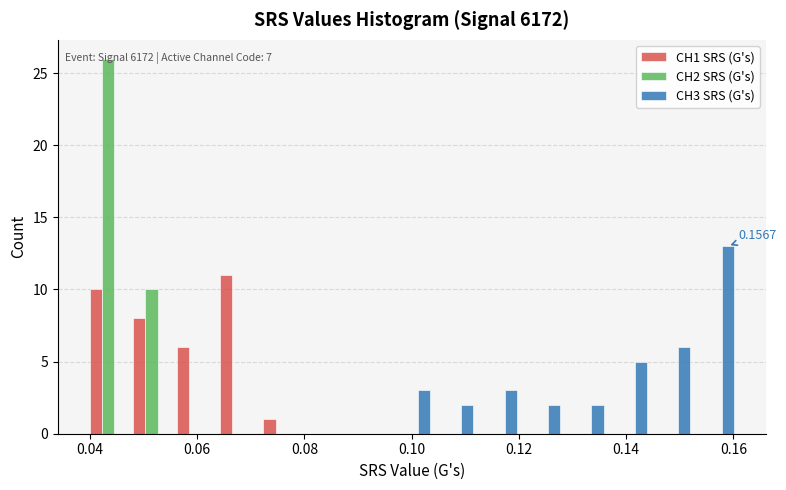

In the CH3 SRS (G's) series, which range on the x-axis has the tallest bar?

0.152 to 0.160